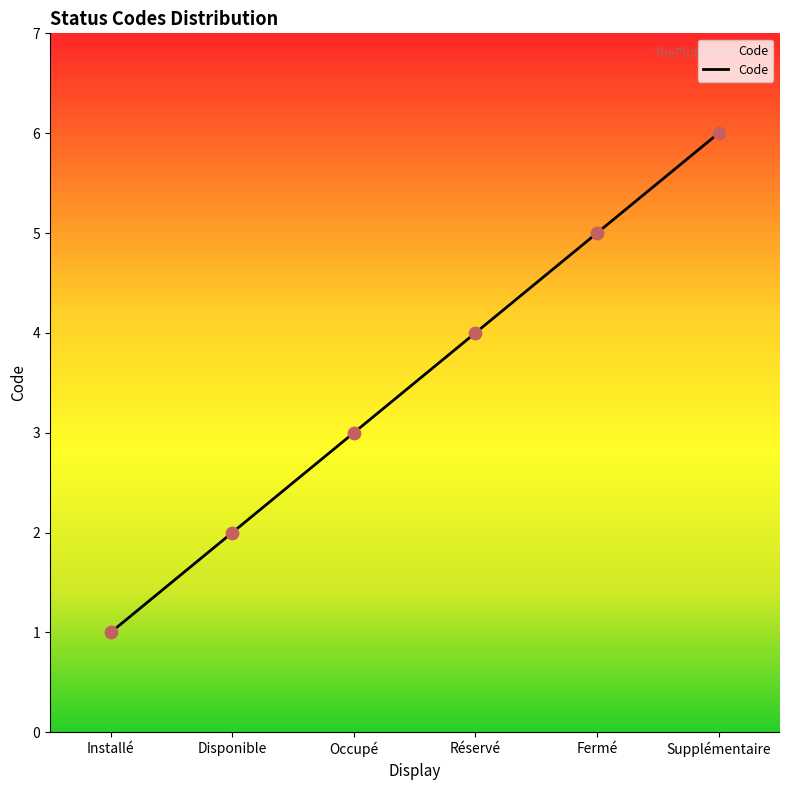

Which has a higher value, Disponible or Fermé?

Fermé